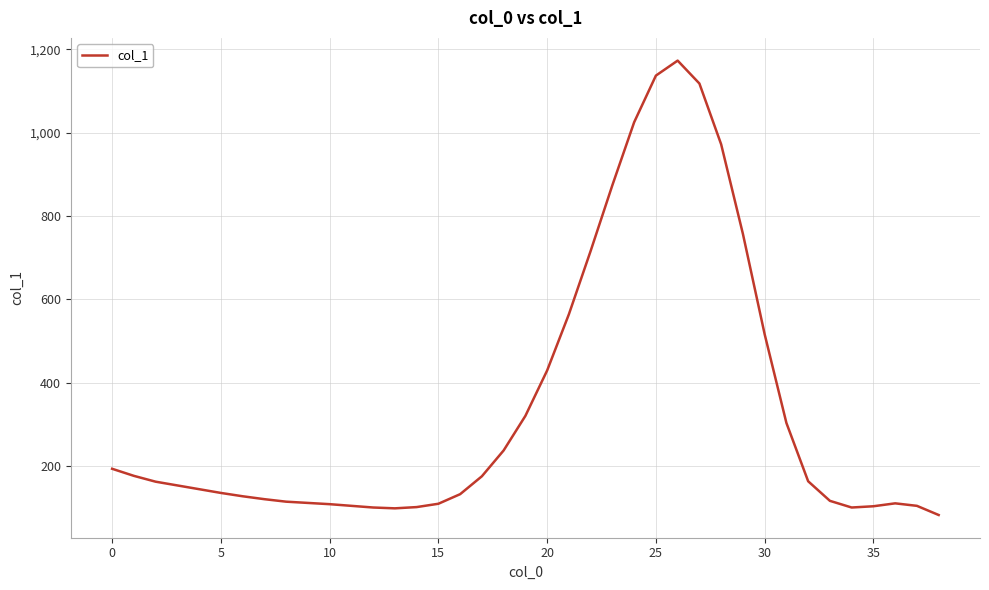

How many categories are shown in the chart?

39